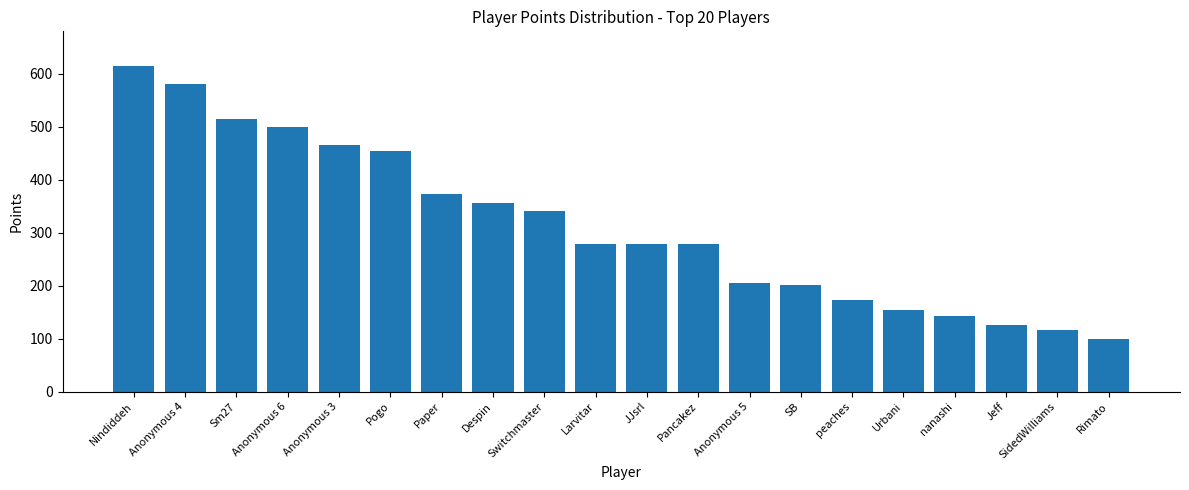

Between Anonymous 4 and nanashi, which is larger?

Anonymous 4